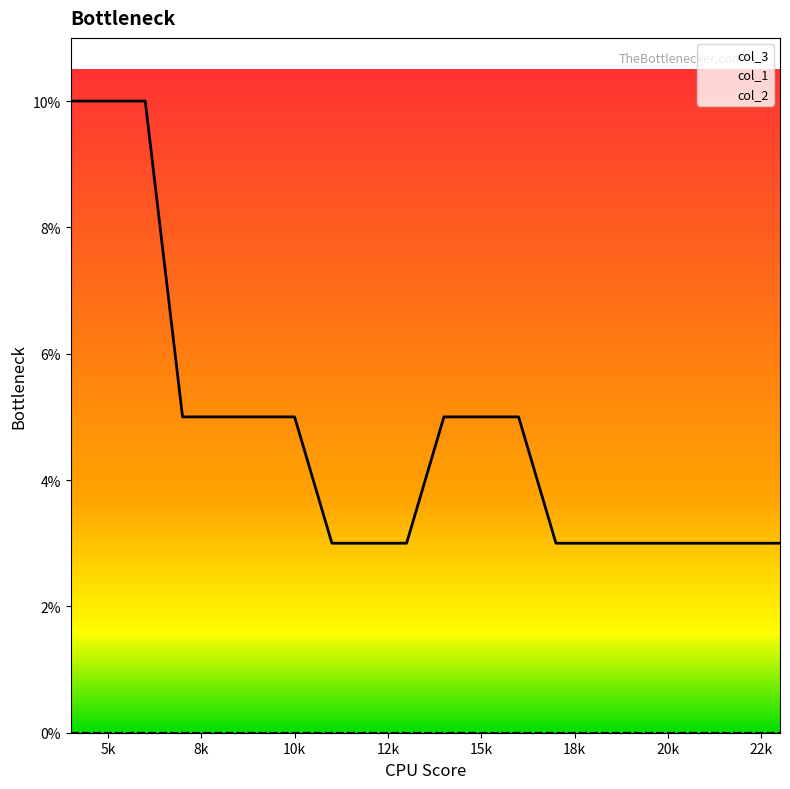

At 5, list the series in order from smallest to largest.

col_1, col_2, col_3